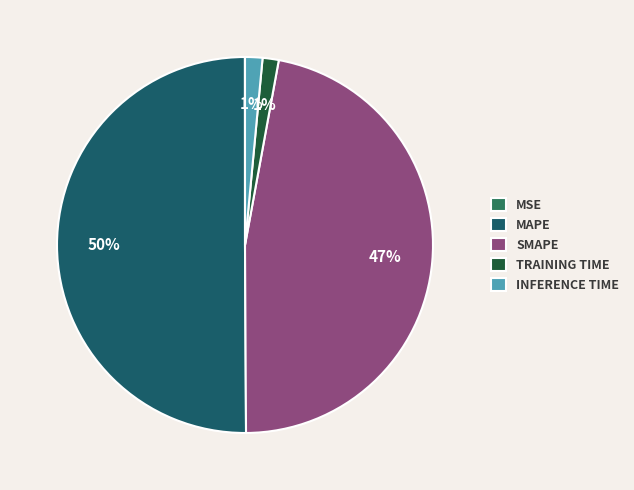

Rank the categories by value from lowest to highest.

MSE, Training Time, Inference Time, SMAPE, MAPE